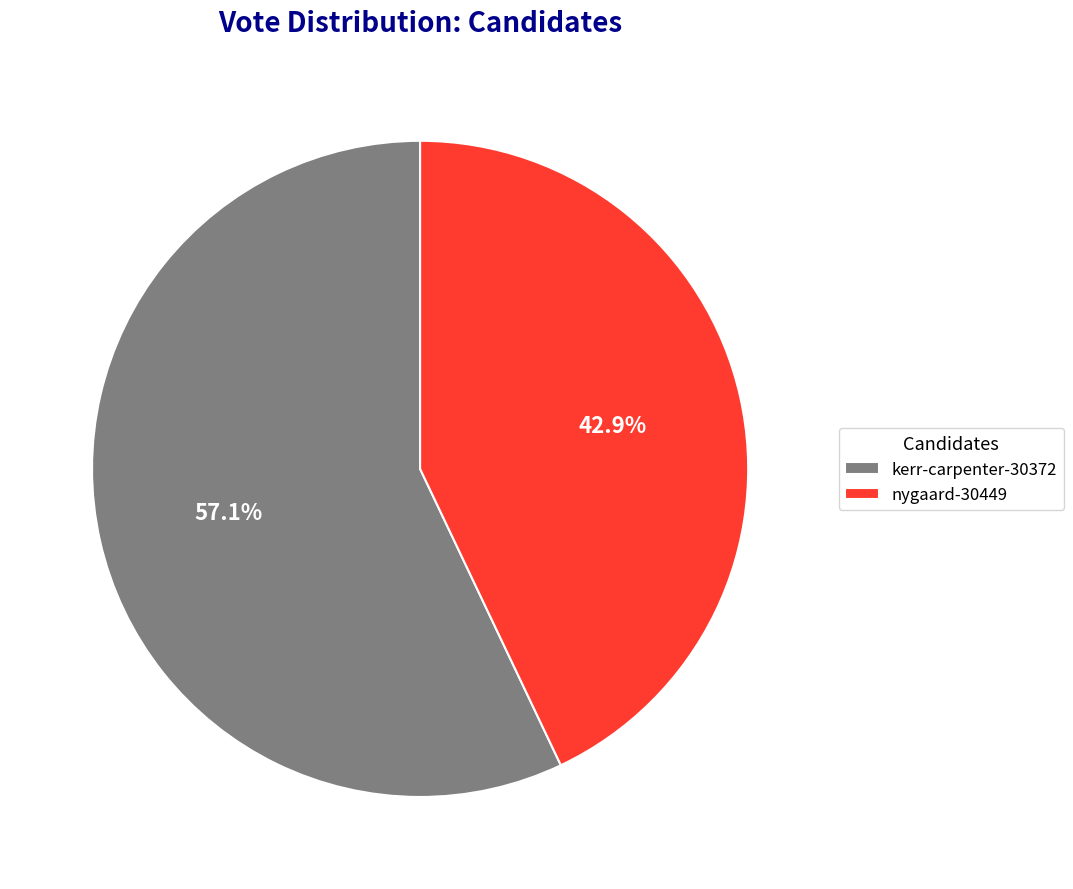

Which slice is the smallest?

nygaard-30449